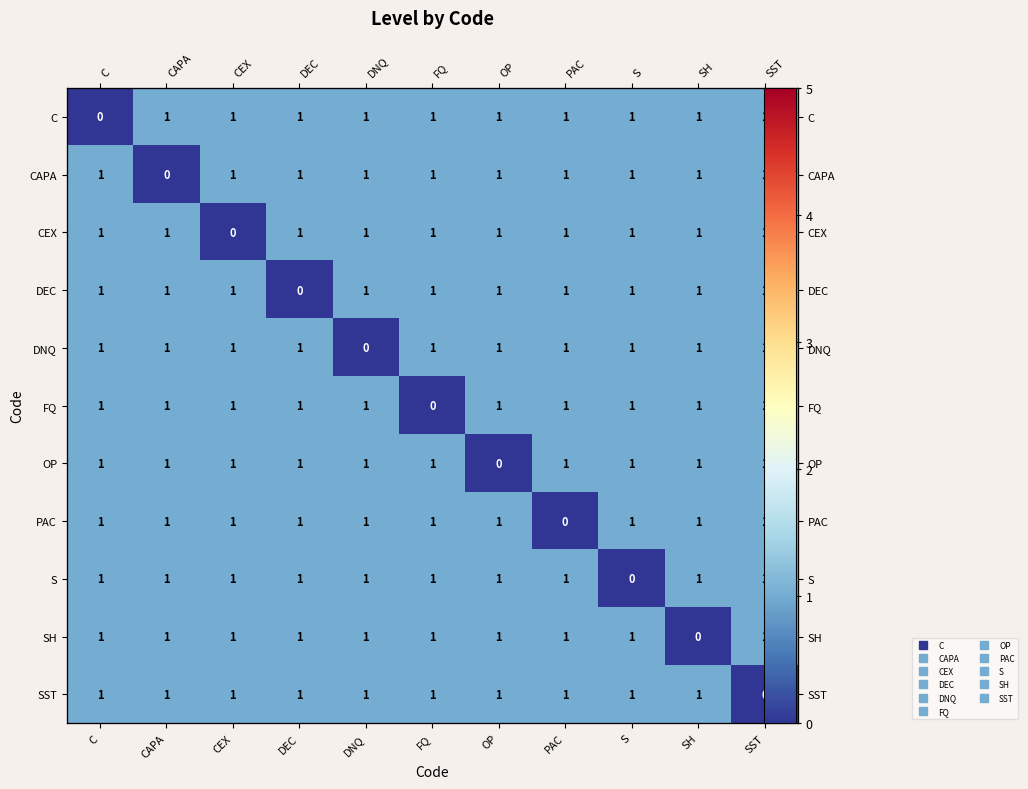

Which series has the largest range (max minus min)?

C